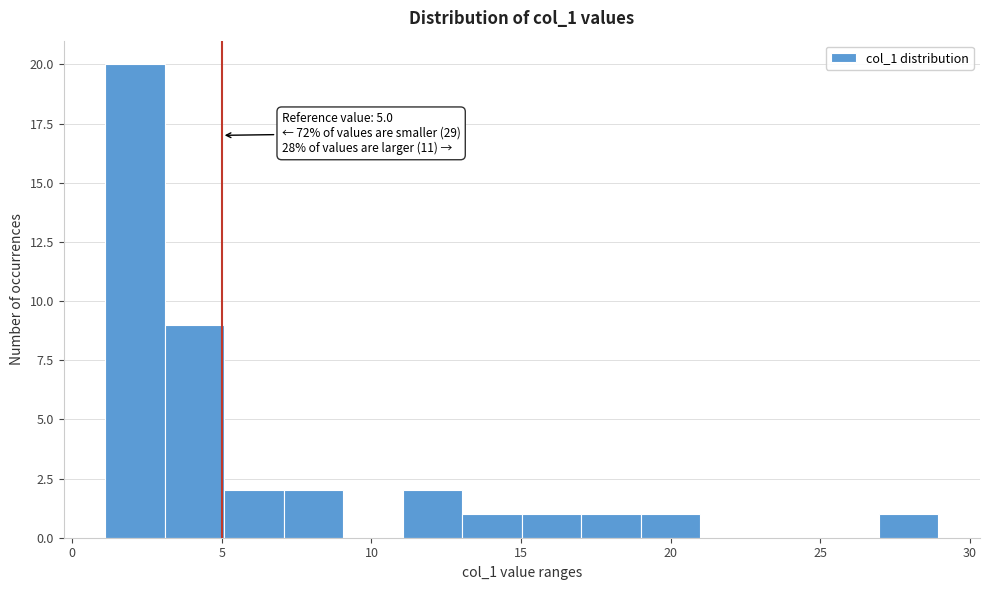

Read against the x-axis, roughly where is the centre of the tallest bar?

2.0